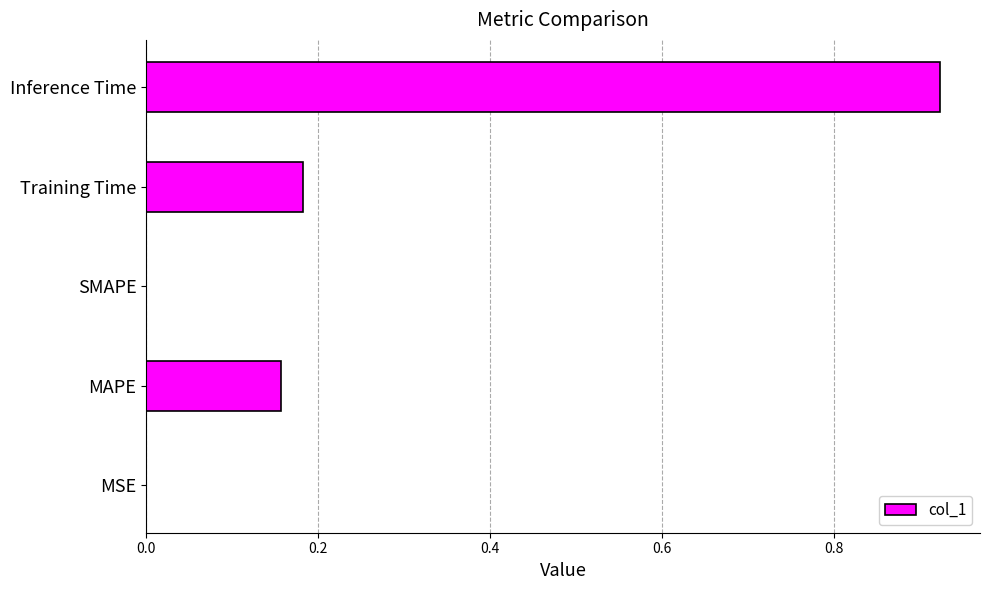

What is the sum of all values?

1.3